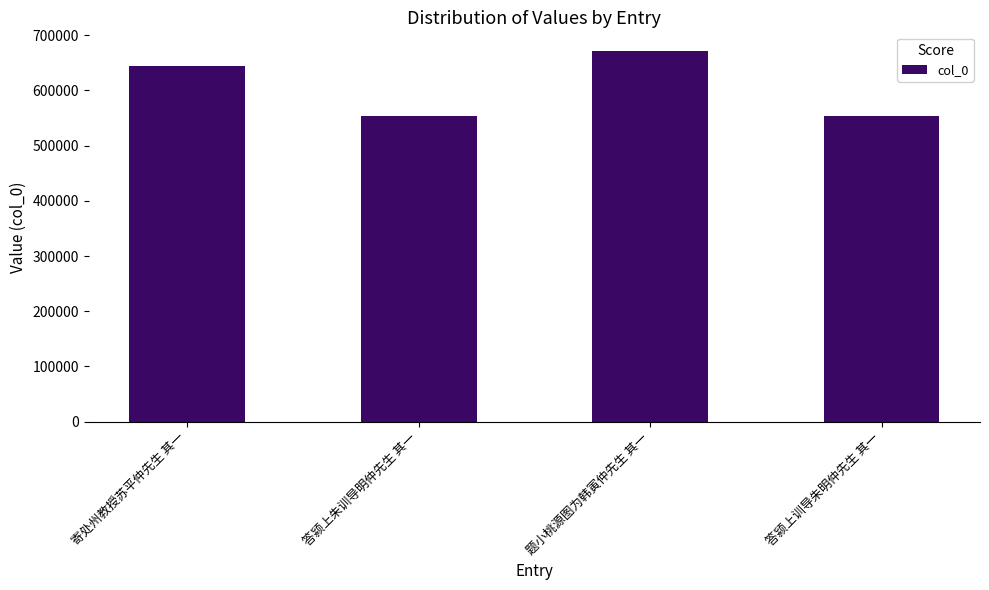

What is the label of the 1st bar from the left?

寄处州教授苏平仲先生 其一